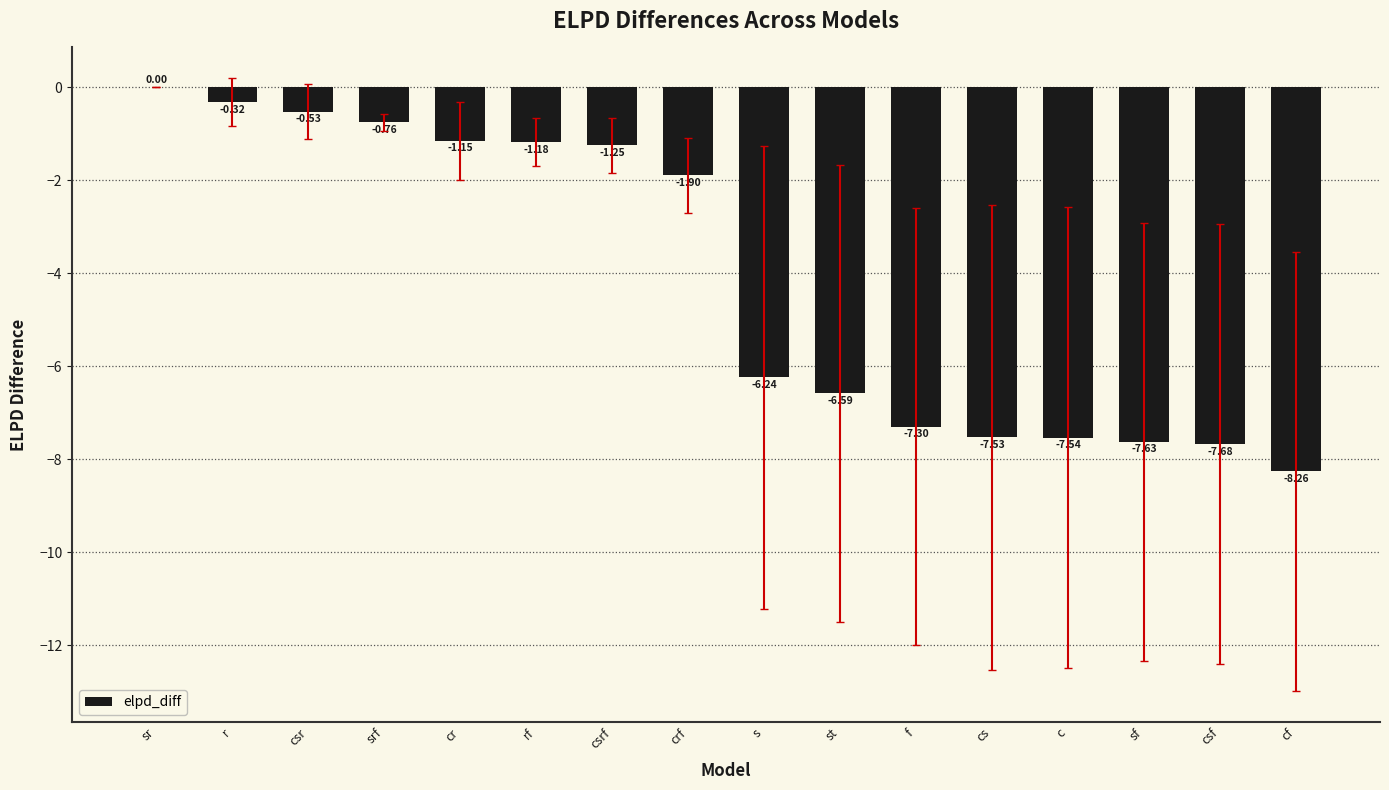

How many series are shown in this chart?

1